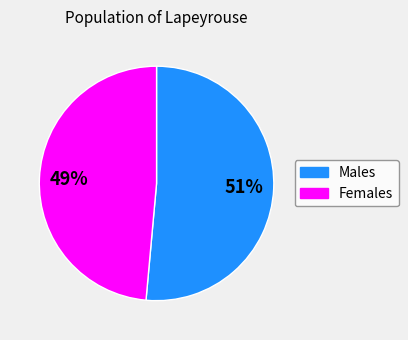

To the nearest percent, what is the average slice percentage?

50%